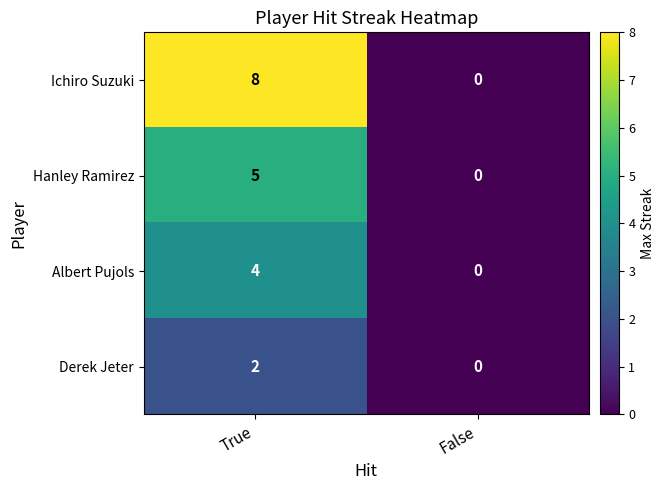

The Hanley Ramirez series shows 3 at False. True or false?

False